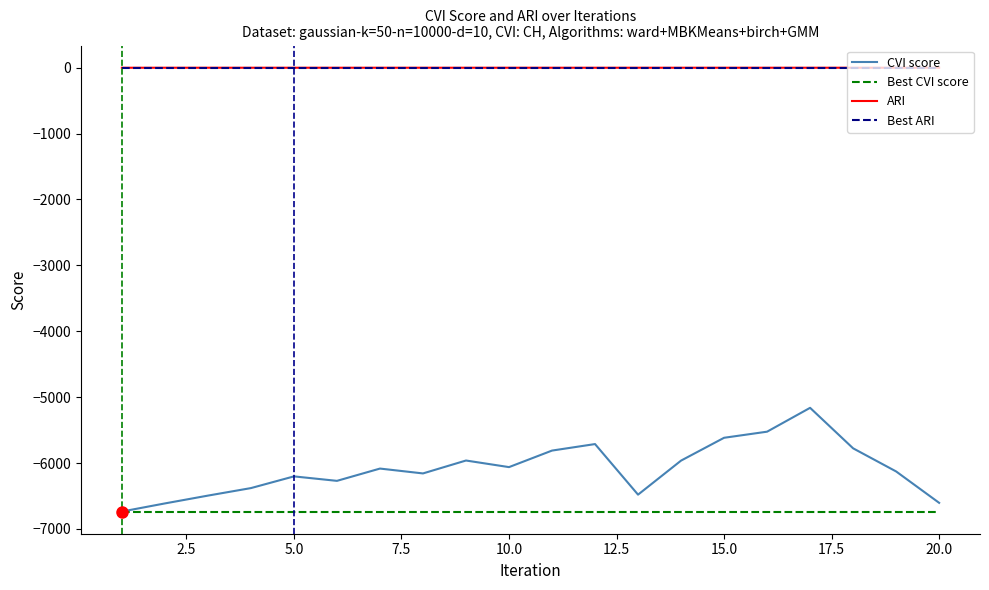

True or false: ARI and CVI score cross at least once.

False